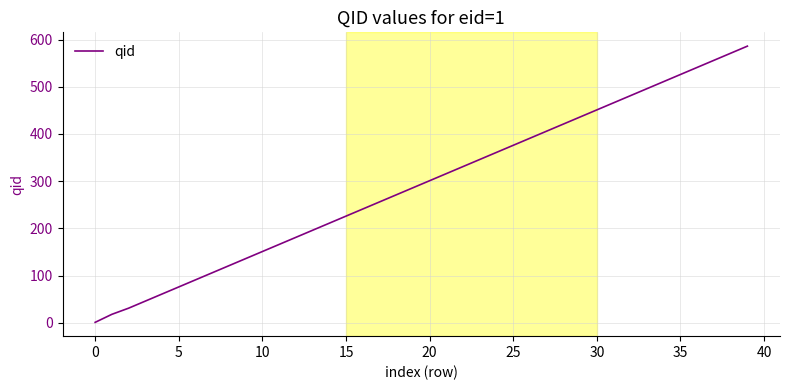

What is the difference between the maximum and minimum values?

585